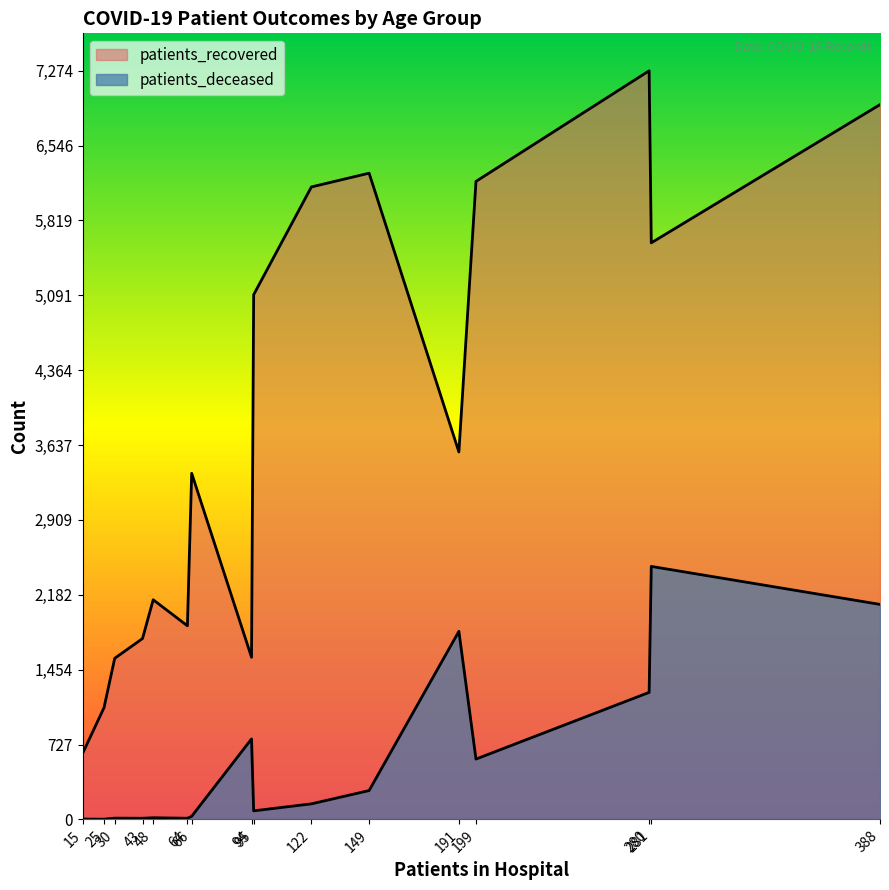

True or false: patients_deceased and patients_recovered intersect in this chart.

False